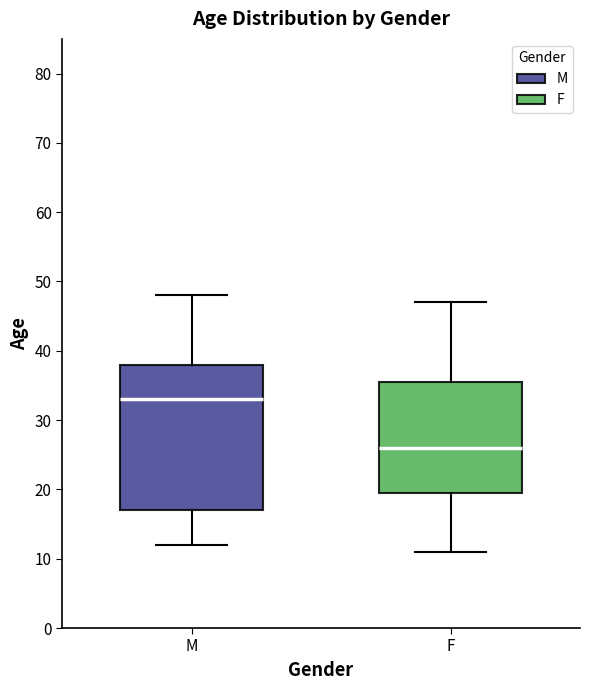

Reading left to right, transcribe this box plot: for each box, give where its median line is, the range the box spans, and where its two whiskers end, as read against the y-axis. The values are not printed on the chart, so give them approximately, as read against the axis.

M: median 33, box 17 to 38, whiskers 12 to 48
F: median 26, box 20 to 36, whiskers 11 to 47